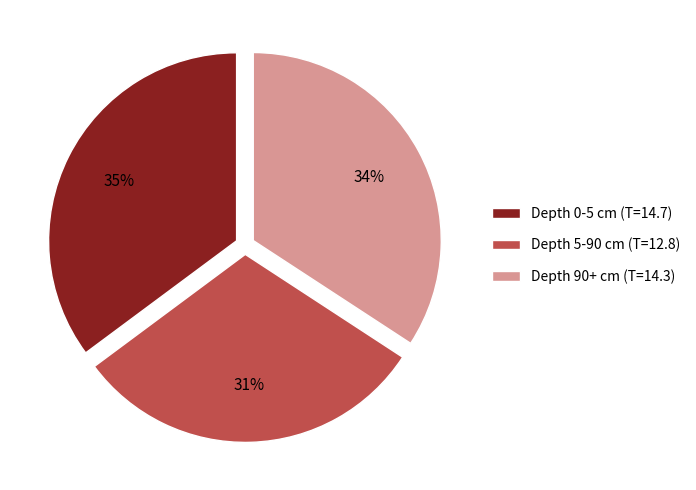

Combined, do Depth 5-90 cm (T=12.8) and Depth 90+ cm (T=14.3) account for over 50%?

Yes